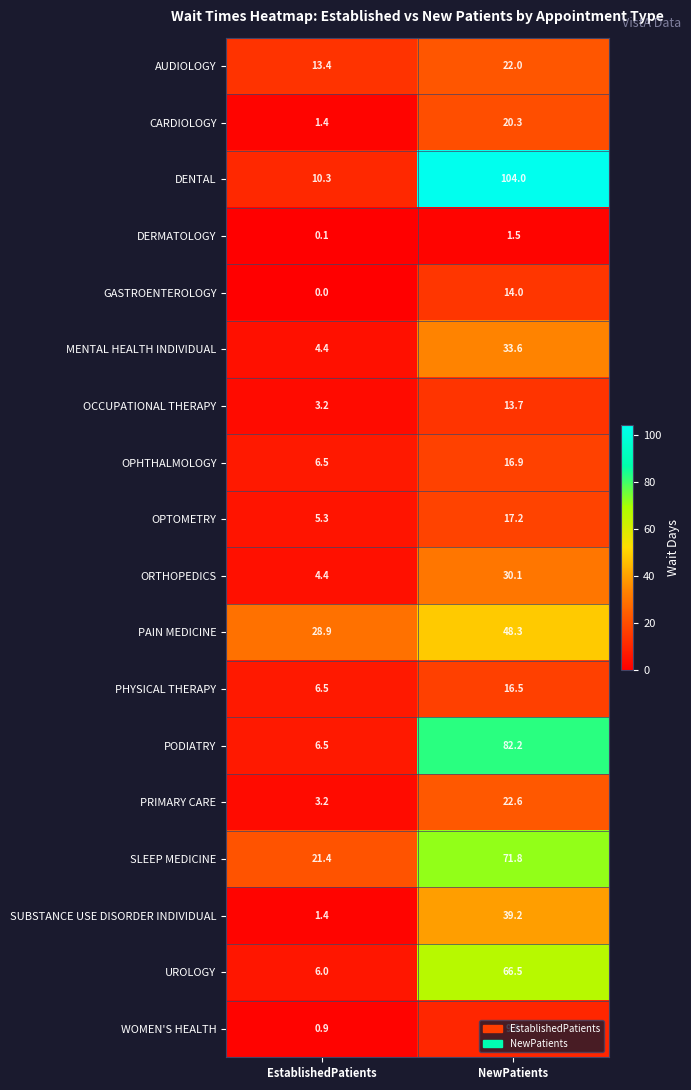

Which category has the lowest value across all series?

EstablishedPatients